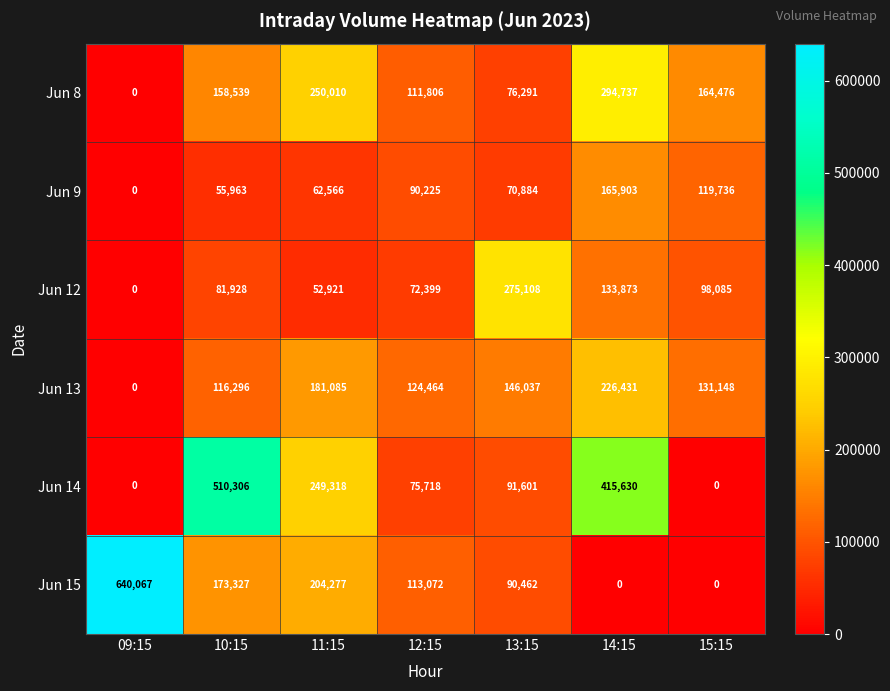

What is the average value of the Jun 8 series?

150837